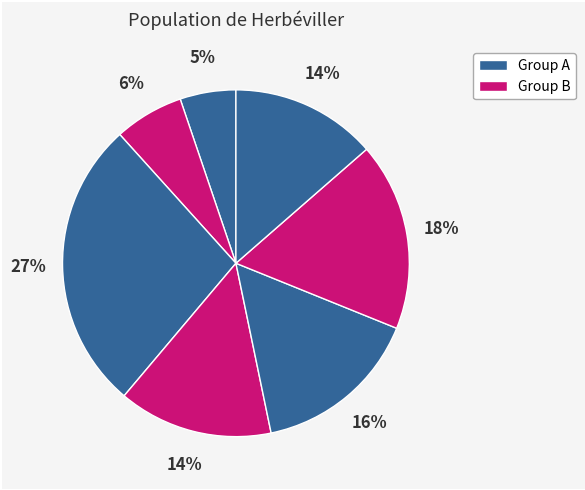

Count the number of slices in the pie.

7